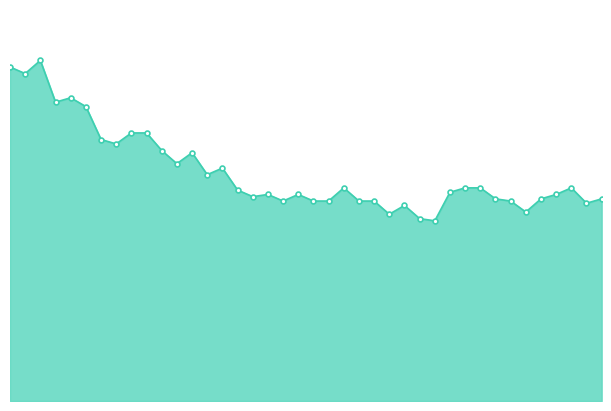

Reading right to left, what are all the values shown in this chart?

92	90	97	94	92	86	91	92	97	97	95	82	83	89	85	91	91	97	91	91	94	91	94	93	96	106	103	113	108	114	122	122	117	119	134	138	136	155	149	152